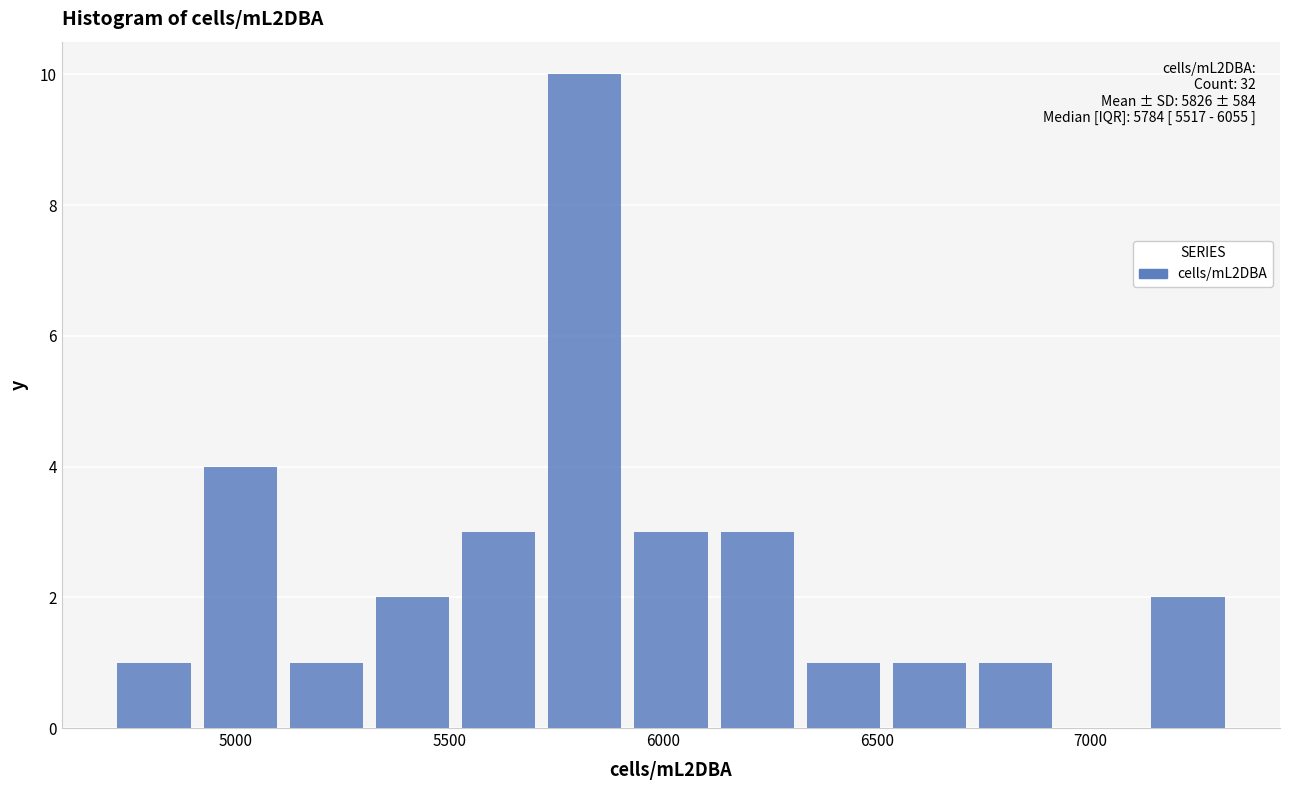

Which range on the x-axis has the tallest bar?

5700 to 5900